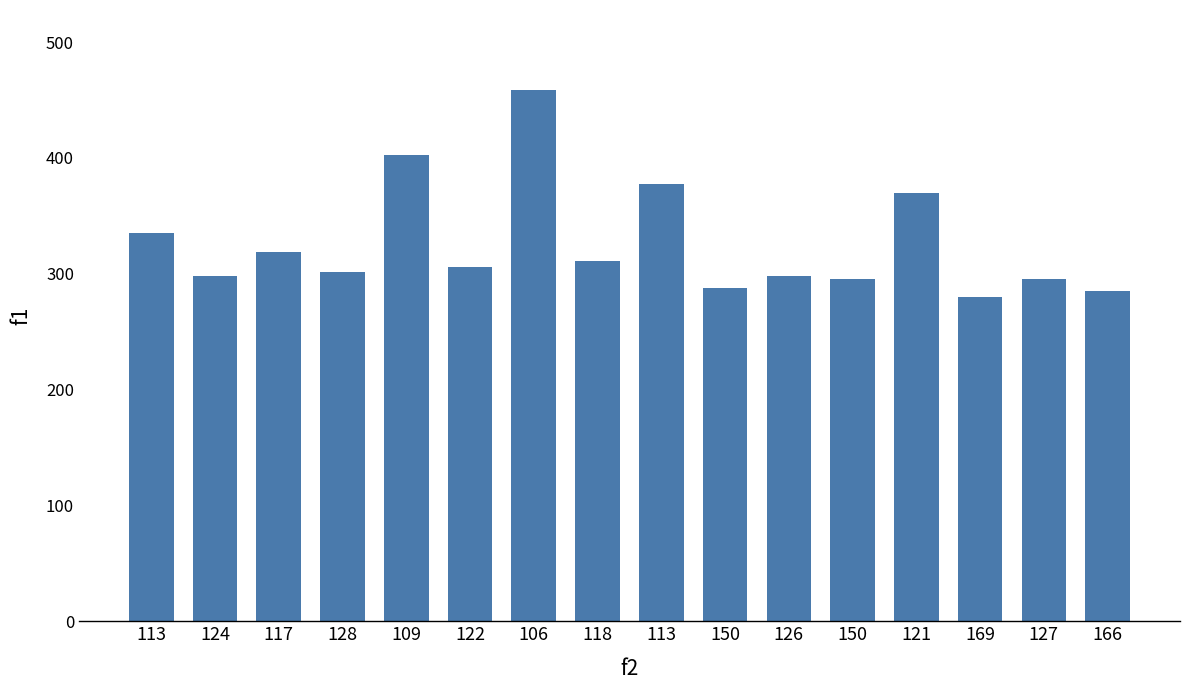

How many bars are there in total?

16